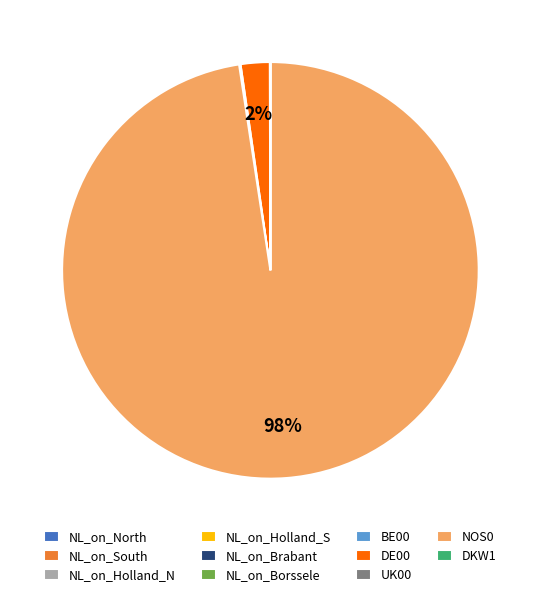

Does NOS0 represent more than half of the total?

Yes